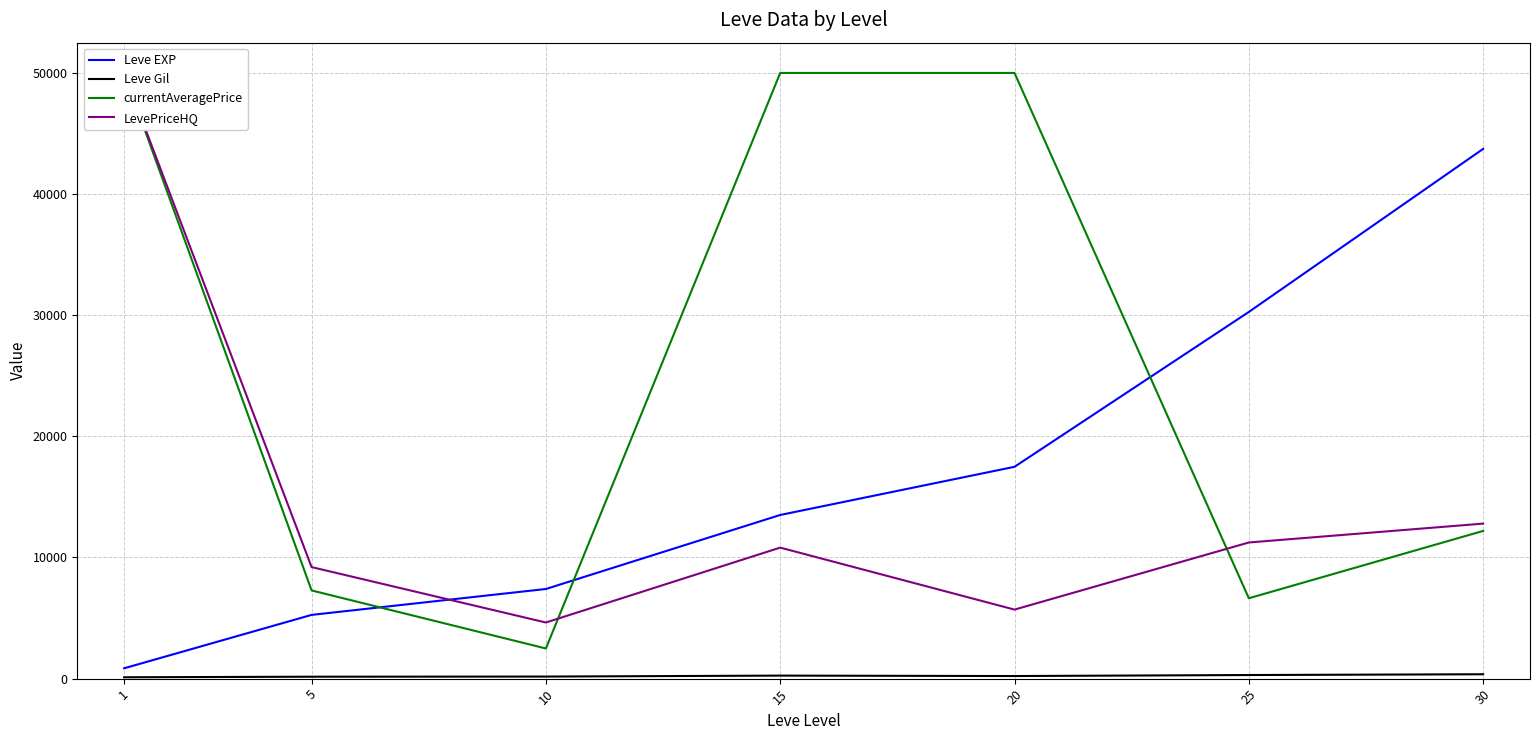

What is the difference between the second highest and minimum values in the LevePriceHQ series?

8163.8